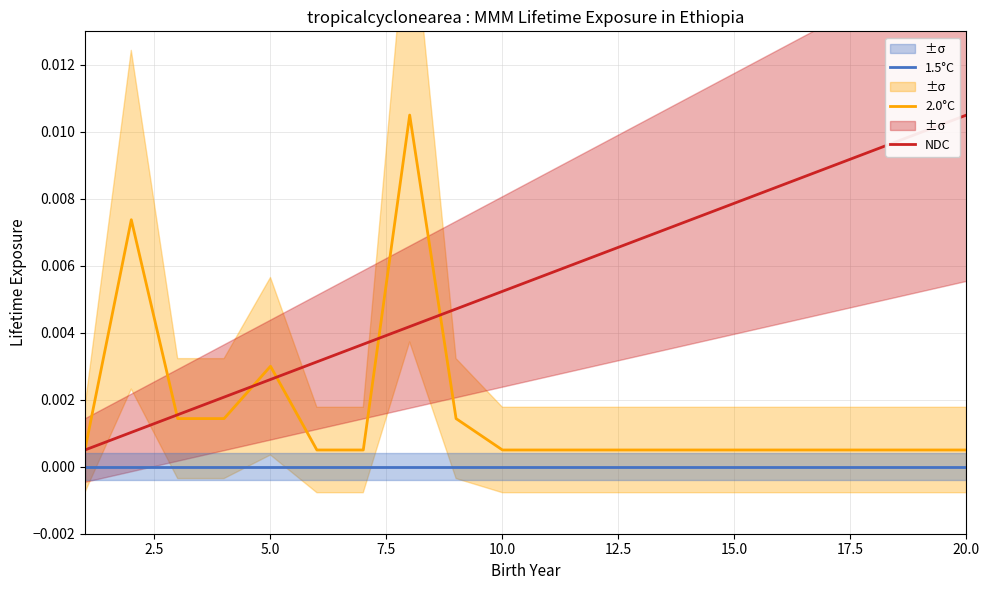

True or false: 2.0°C and 1.5°C cross at least once.

False